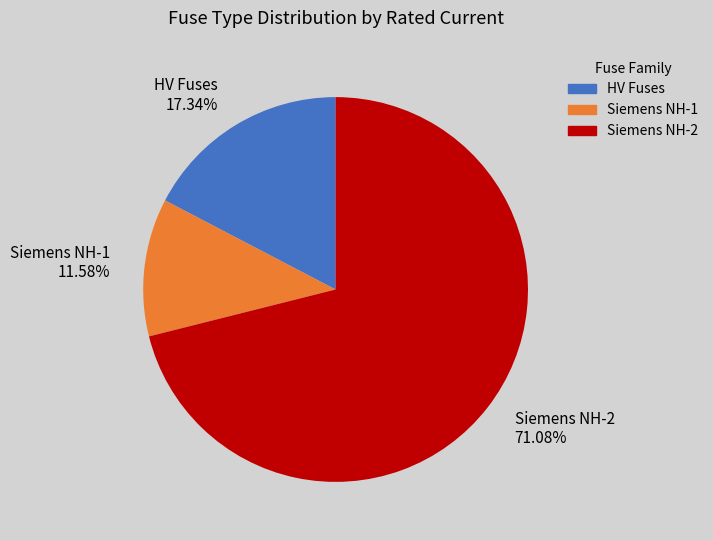

Do Siemens NH-2 71.08% and Siemens NH-1 11.58% together represent more than half of the pie?

Yes